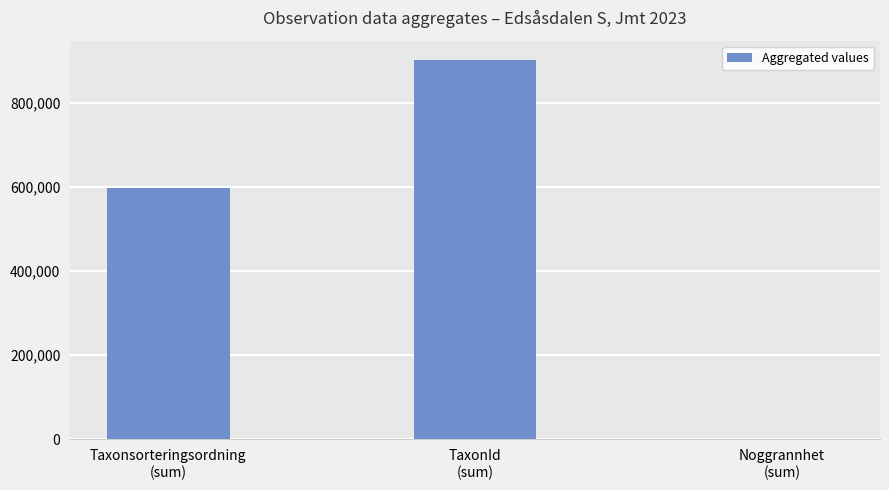

What is the sum of all values?

1499230